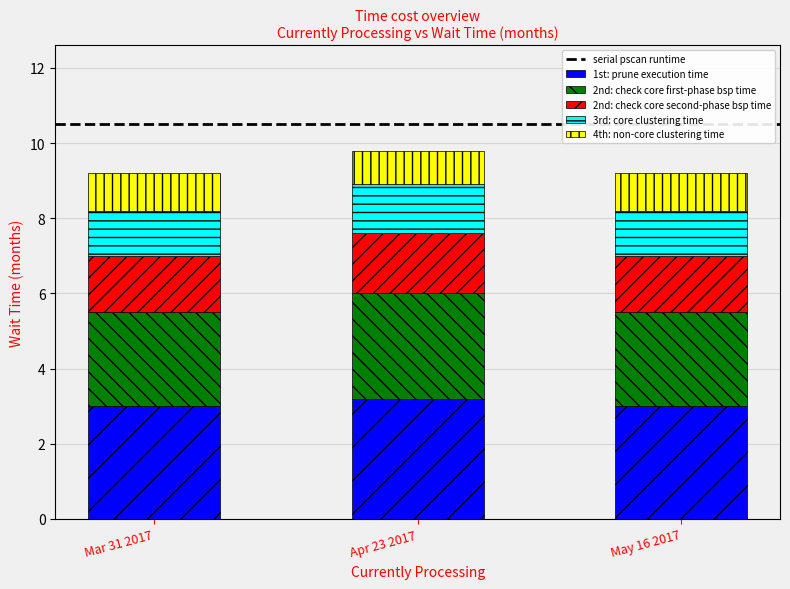

What is the maximum value for 1st: prune execution time?

3.2